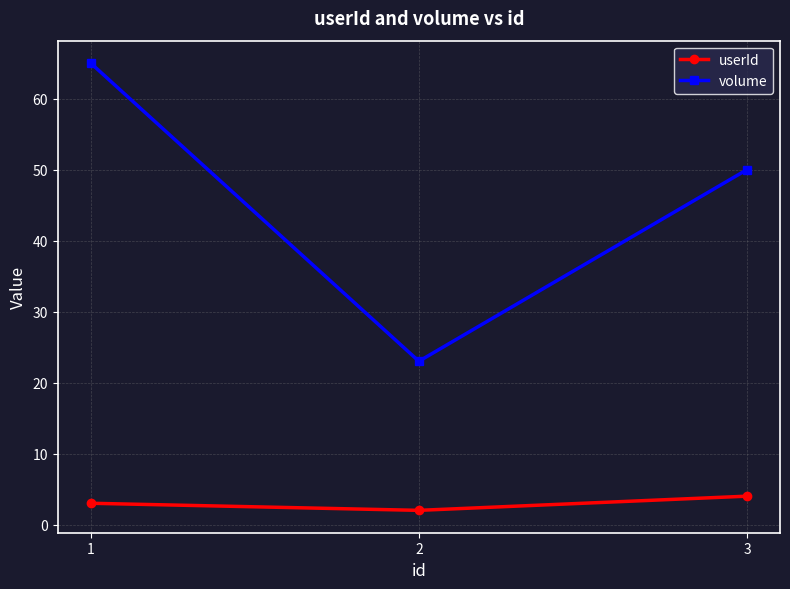

What is the value of the volume point at the 3rd from the left?

50